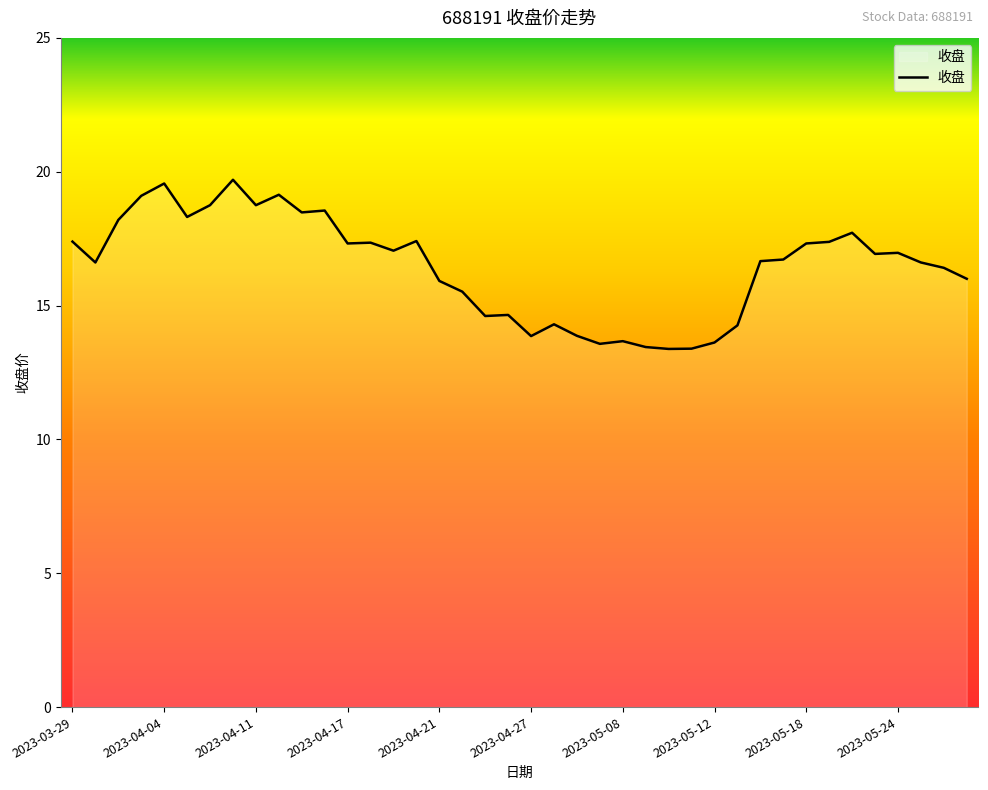

True or false: the data has more than 2 interior local peaks.

True